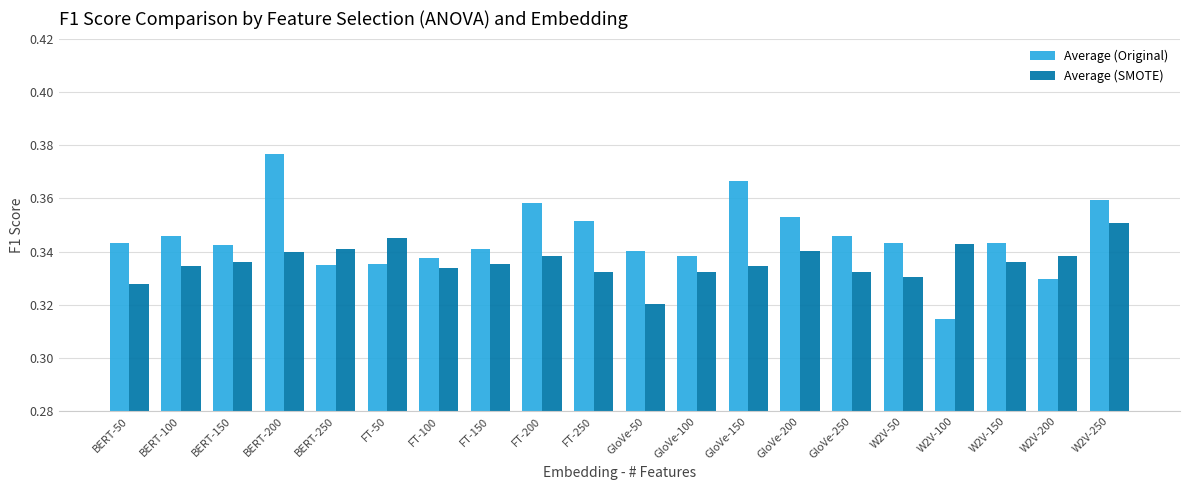

Which series changed the most between BERT-150 and W2V-100?

Average (Original)